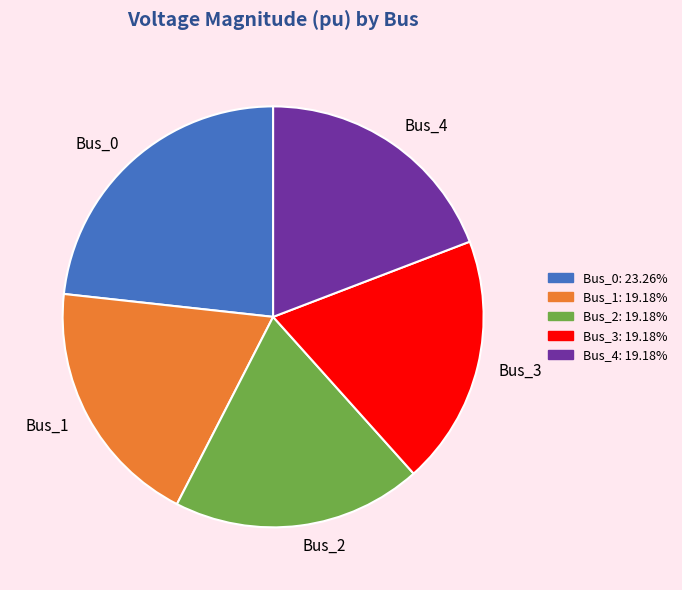

True or false: Bus_0 accounts for 28% of the total.

False